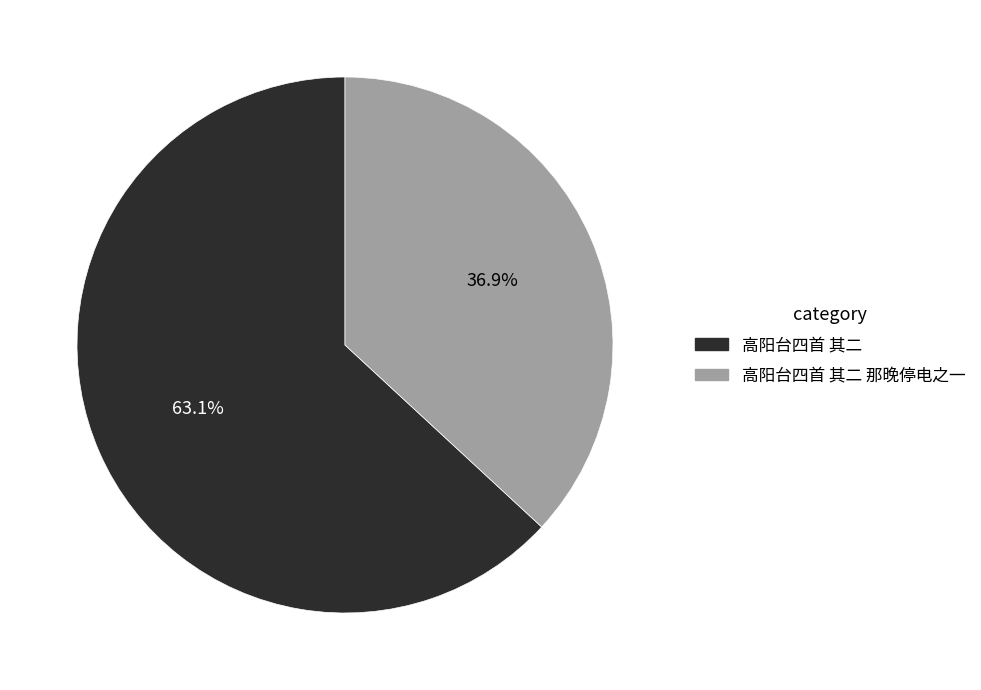

Is there a majority slice in this chart?

Yes